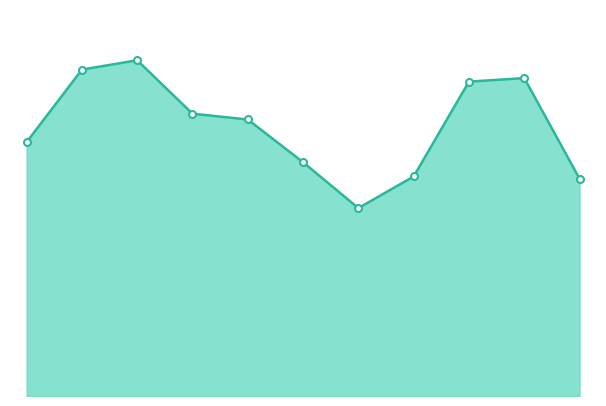

Reading left to right, extract all data points from this chart.

570	733	754	634	621	525	422	493	706	714	488